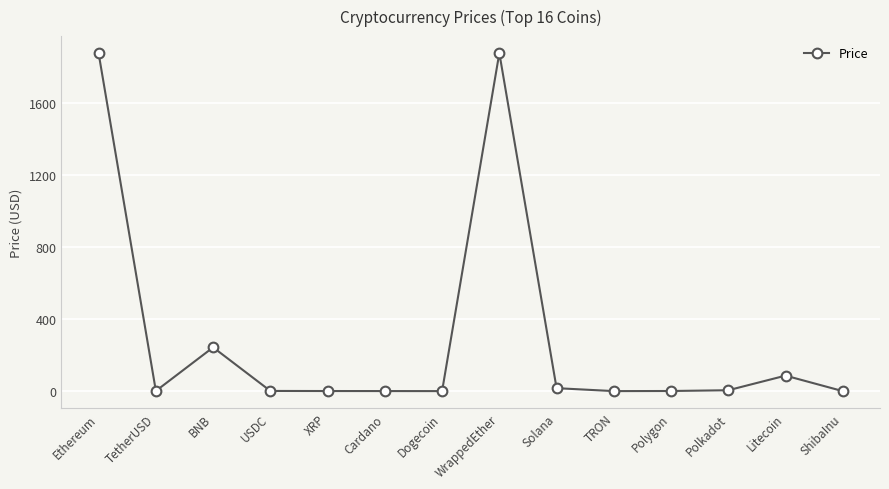

What is the label of the 9th point from the left?

Solana